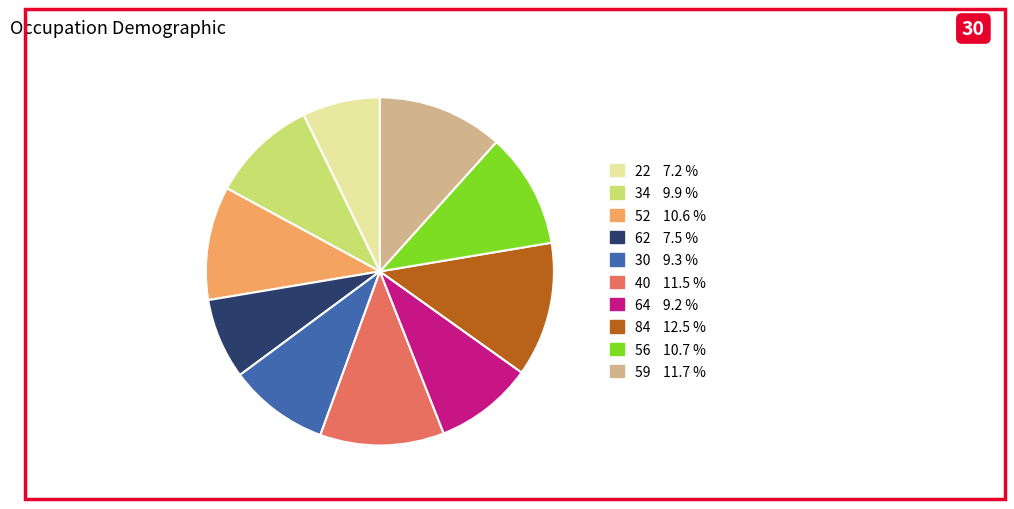

Approximately how many times larger is the value at 56 compared to 64?

1.2